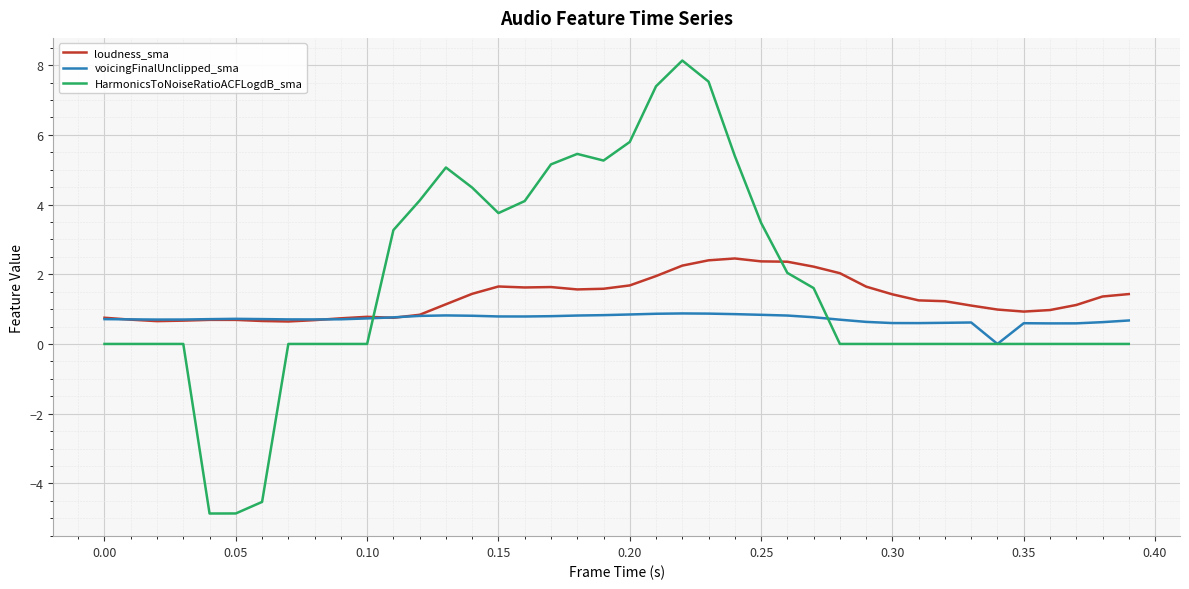

True or false: HarmonicsToNoiseRatioACFLogdB_sma and loudness_sma cross at least once.

True